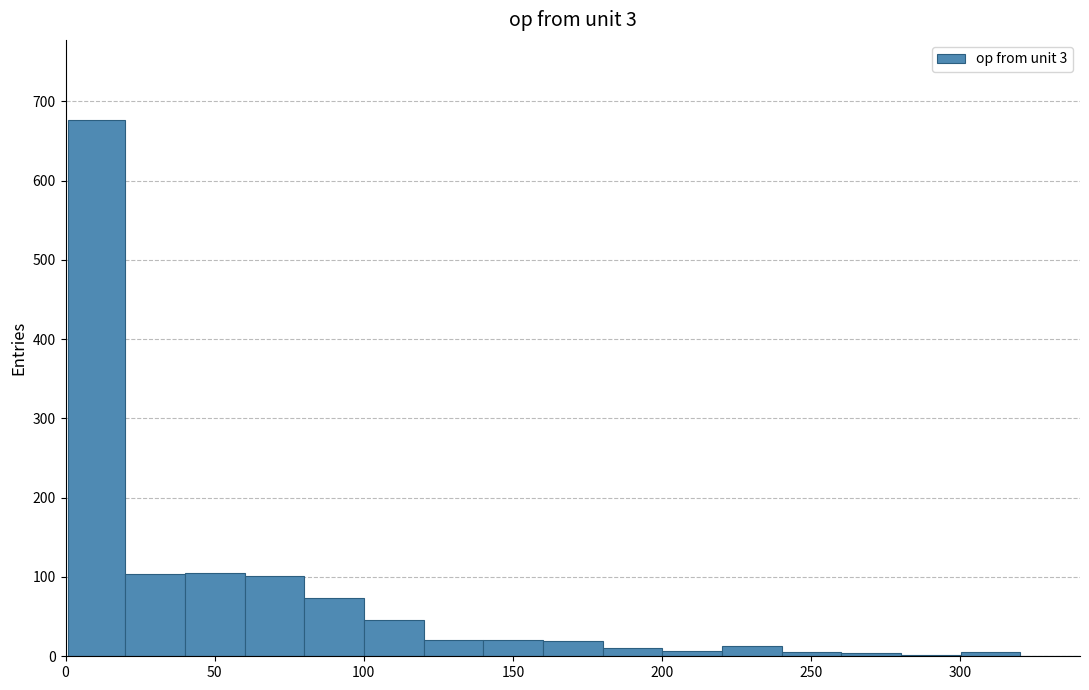

Around what value on the x-axis is the tallest bar? Give the approximate position of its centre, as read against the axis.

10